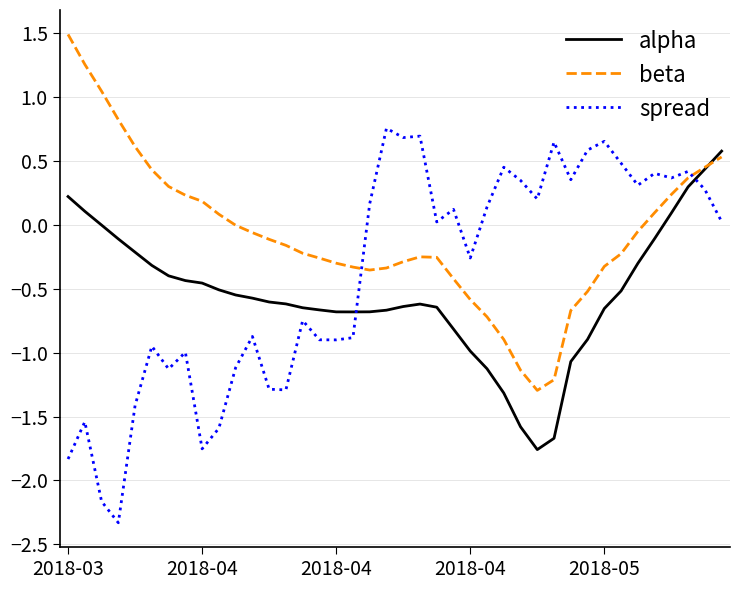

Does the chart display data point markers on the line(s)?

No